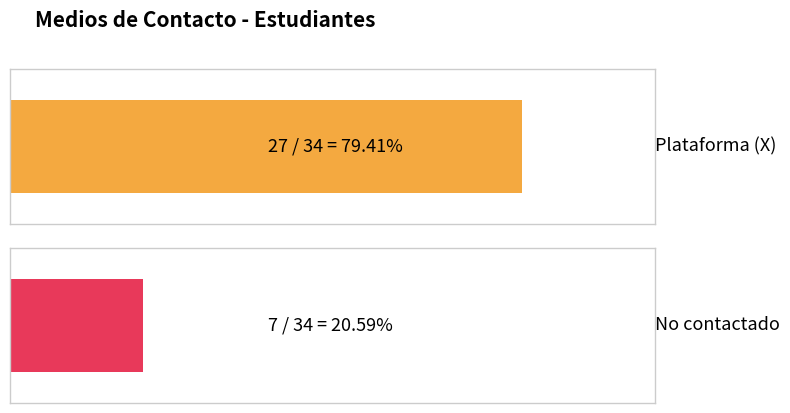

What is the label of the 2nd bar from the right?

Plataforma